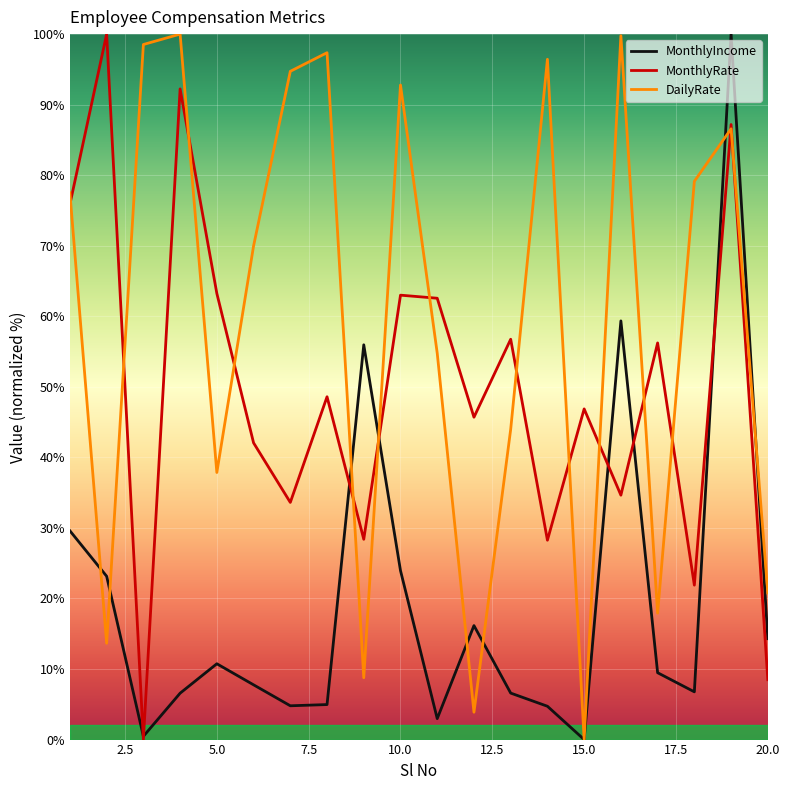

What is the maximum value shown in the chart?

100.0